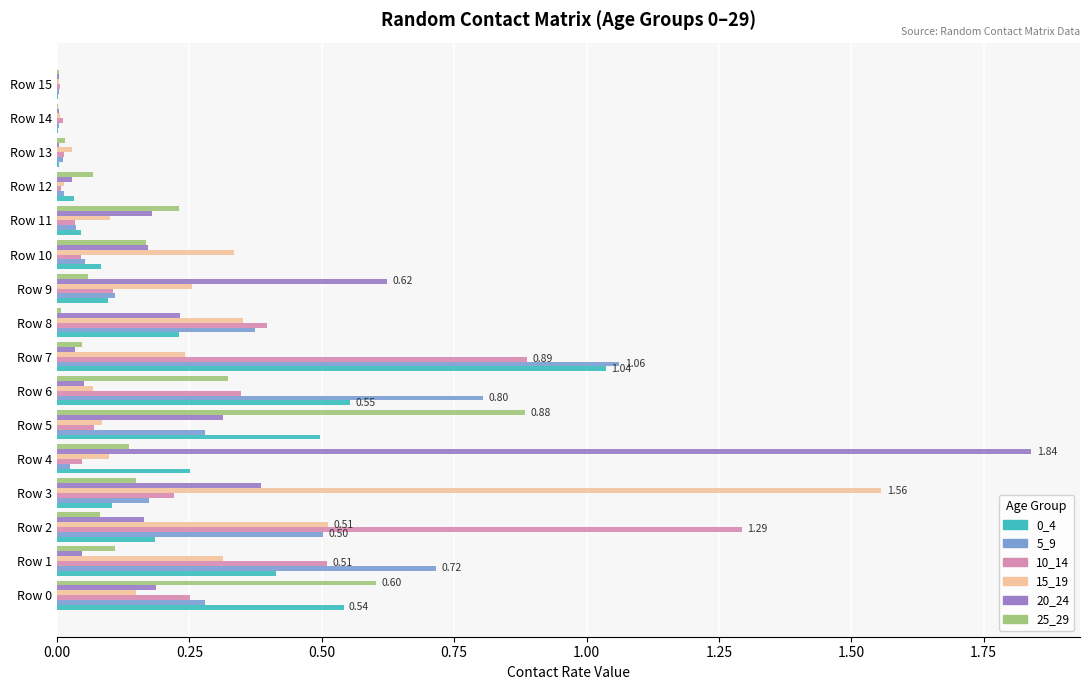

At which category is the sum across all series the highest?

Row 7